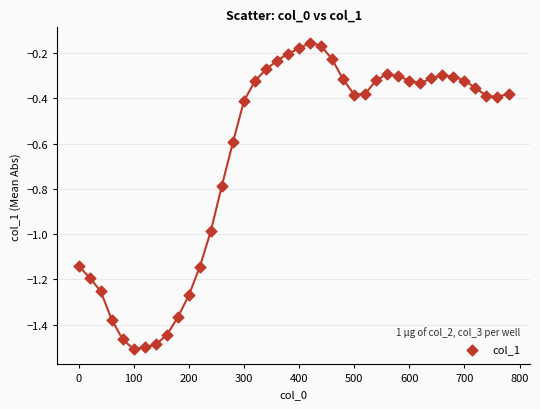

What is the range of Y values (max minus min)?

1.4